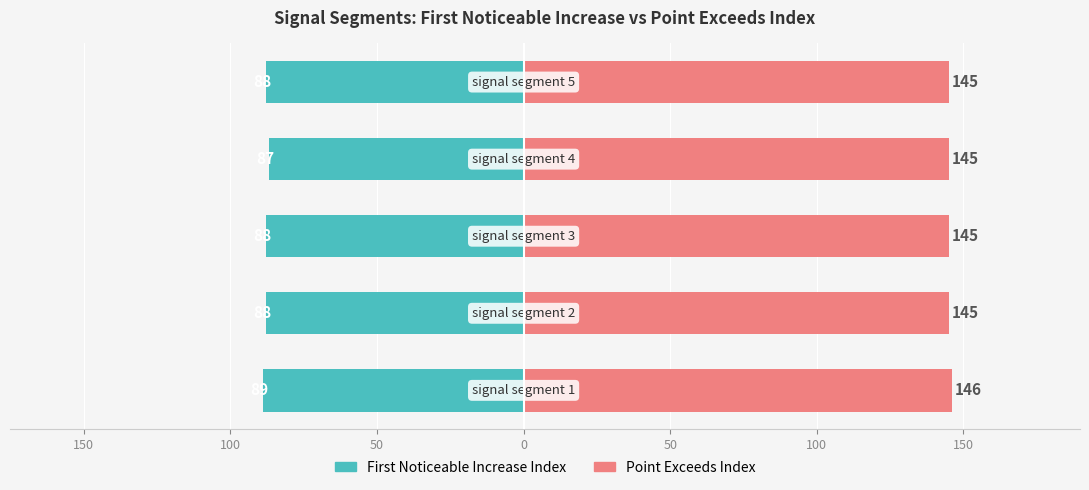

Reading left to right, extract all data points from this chart.

First Noticeable Increase Index: -89	-88	-88	-87	-88
Point Exceeds Index: 146	145	145	145	145